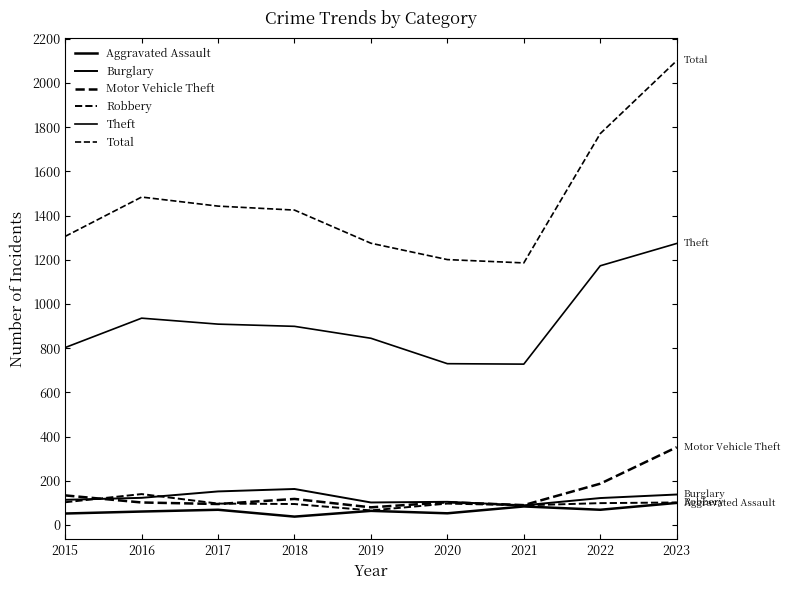

Which has a higher value, 2021 or 2022?

2021